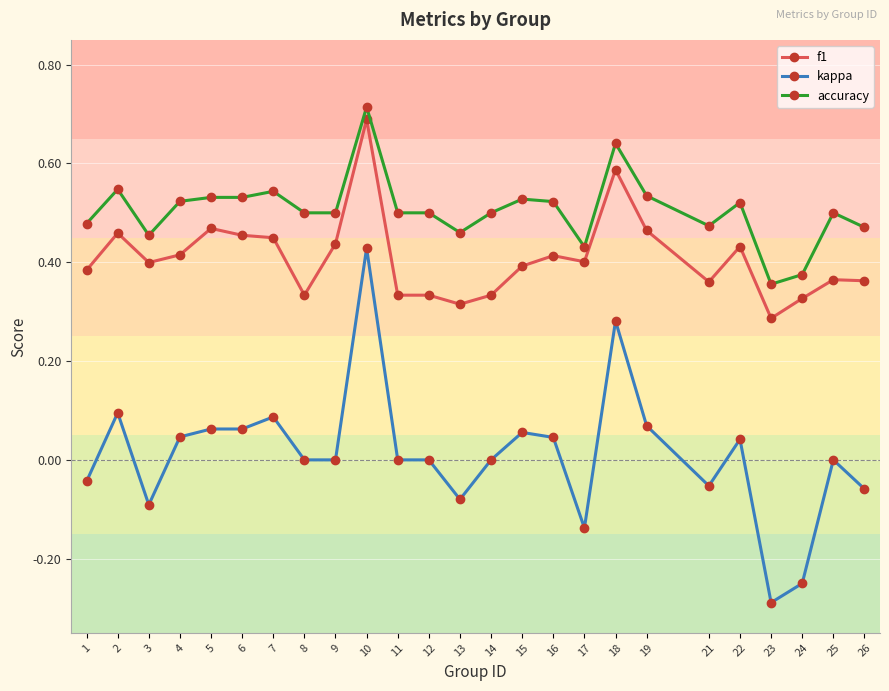

Which series has the largest total across all categories?

accuracy